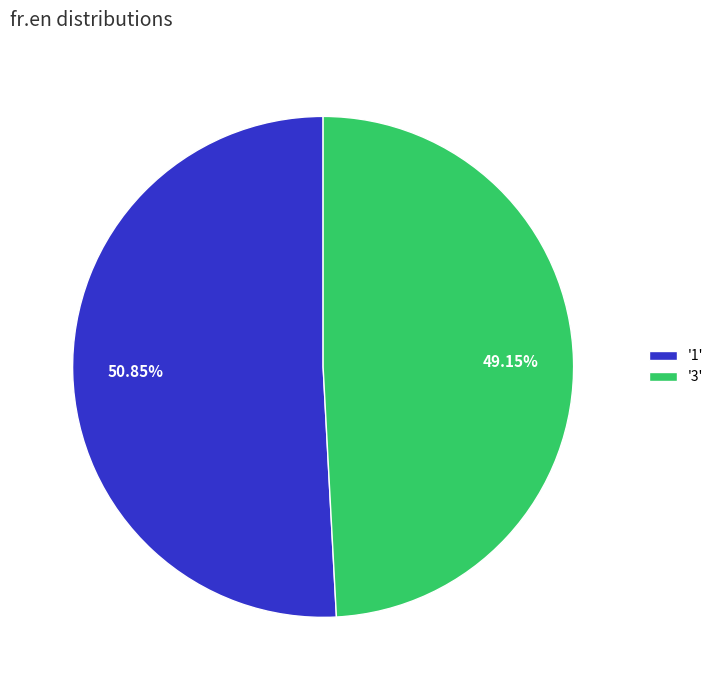

Count the number of slices in the pie.

2